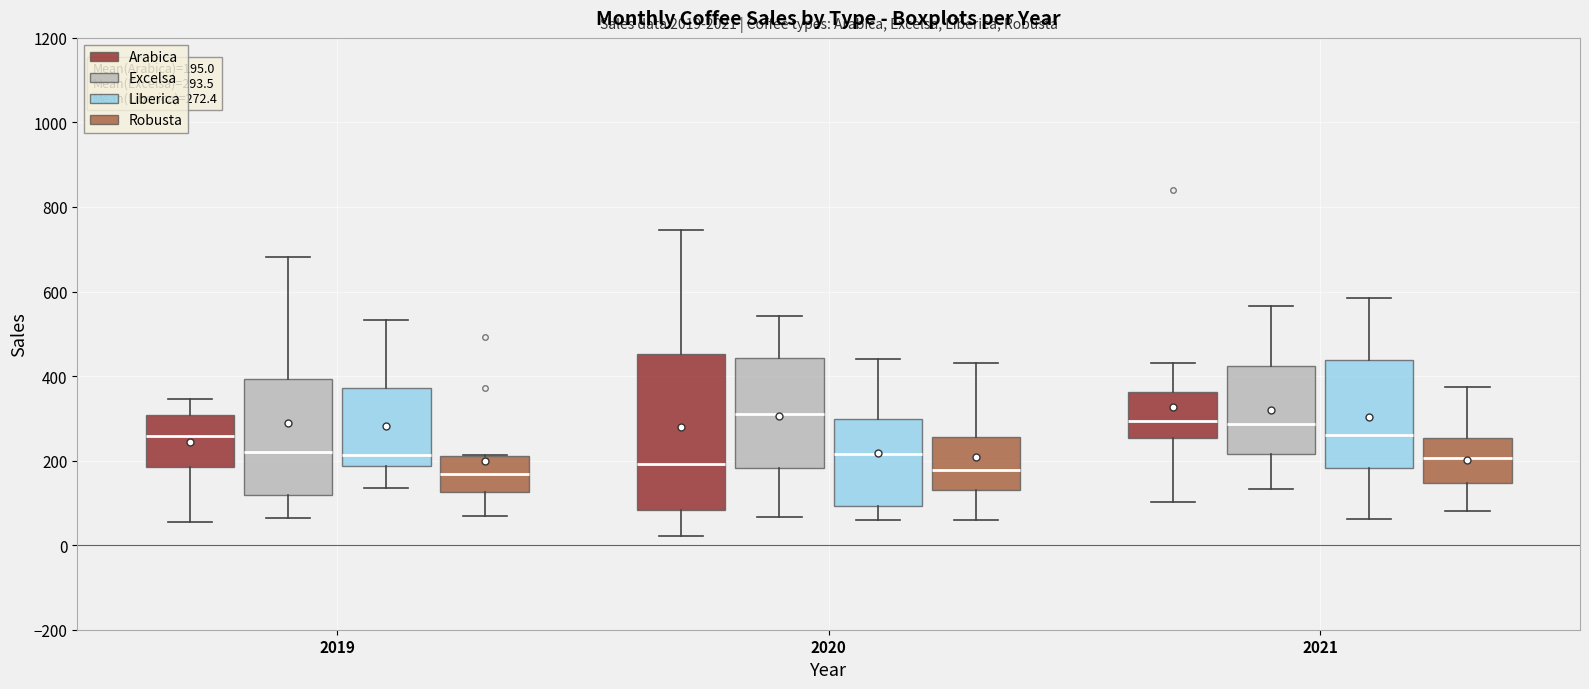

Which box is the tallest, from its lower edge to its upper edge?

2020 (Arabica)